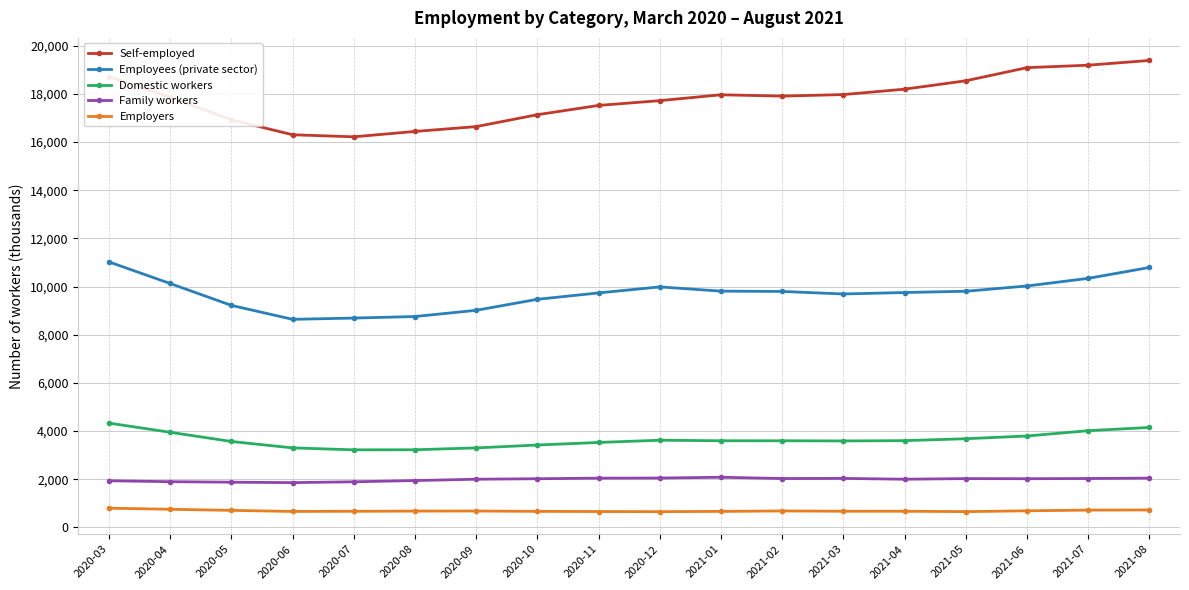

What is the spread (max minus min) of values at 2021-01?

17292